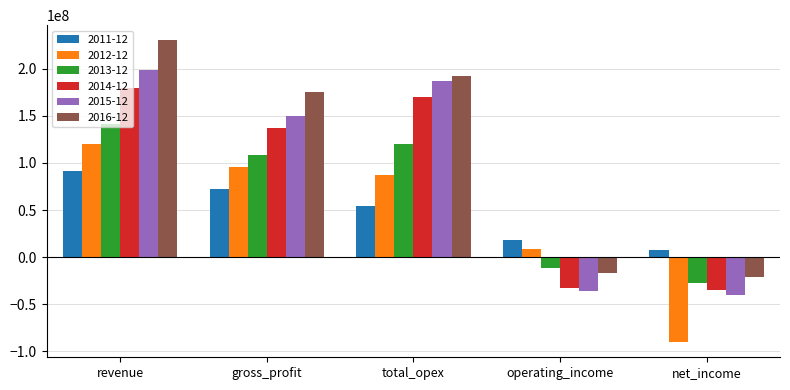

Count the number of categories in the chart.

5